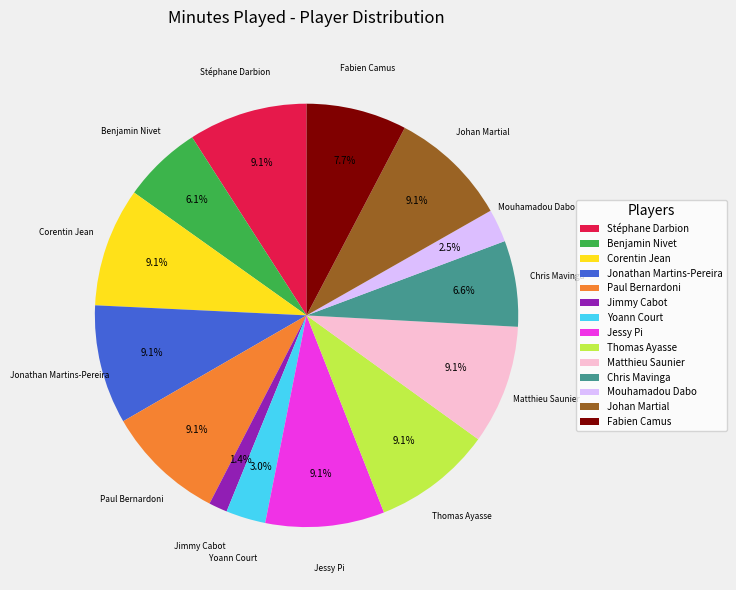

Approximately how many times larger is the value at Thomas Ayasse compared to Mouhamadou Dabo?

3.6